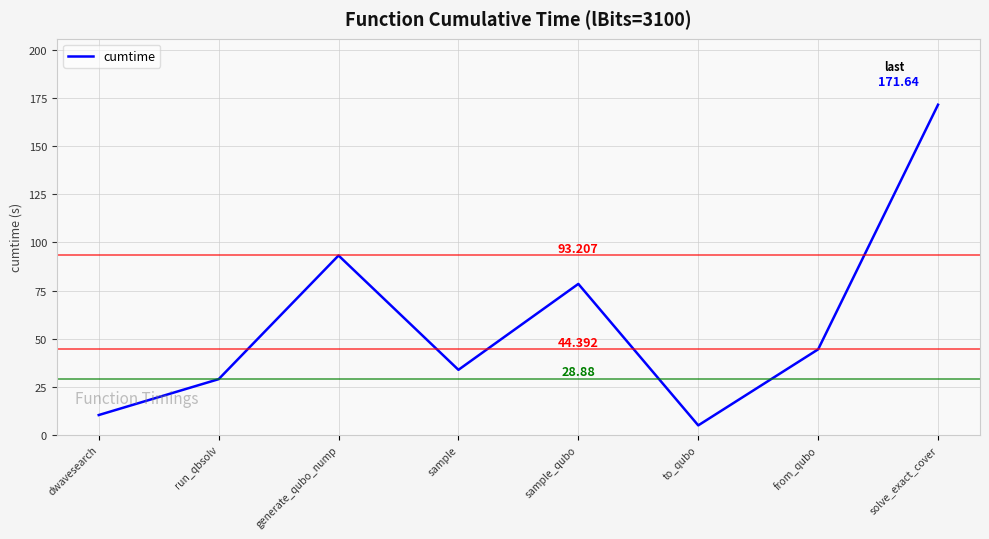

The value at from_qubo is 44.4. True or false?

True